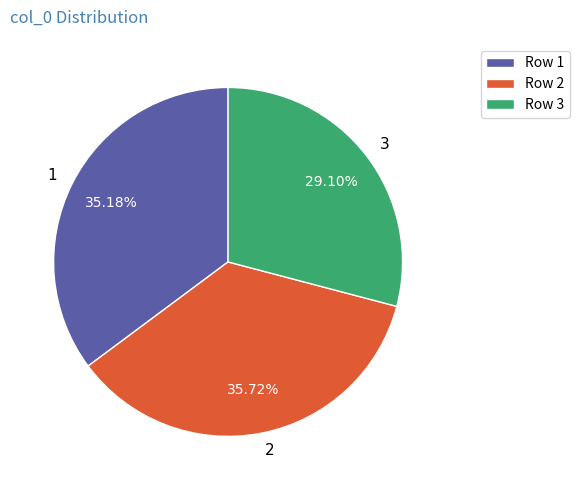

Which category has the biggest portion of the pie?

2